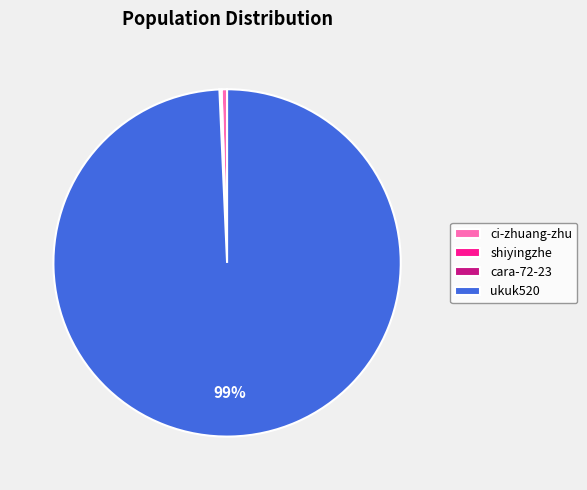

True or false: ci-zhuang-zhu accounts for 15% of the total.

False